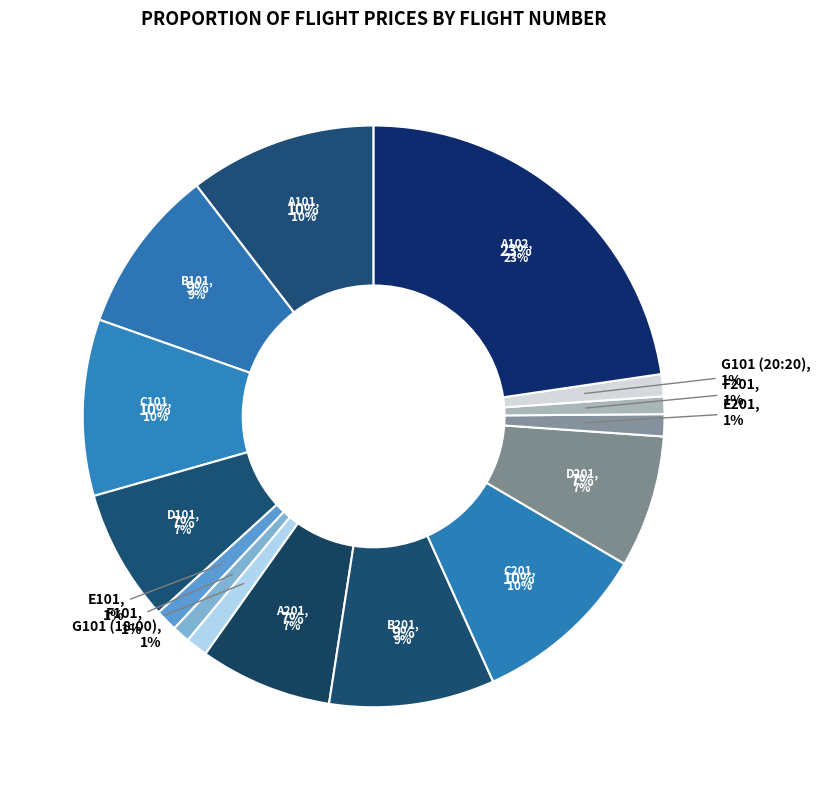

Which slice is the largest?

A102